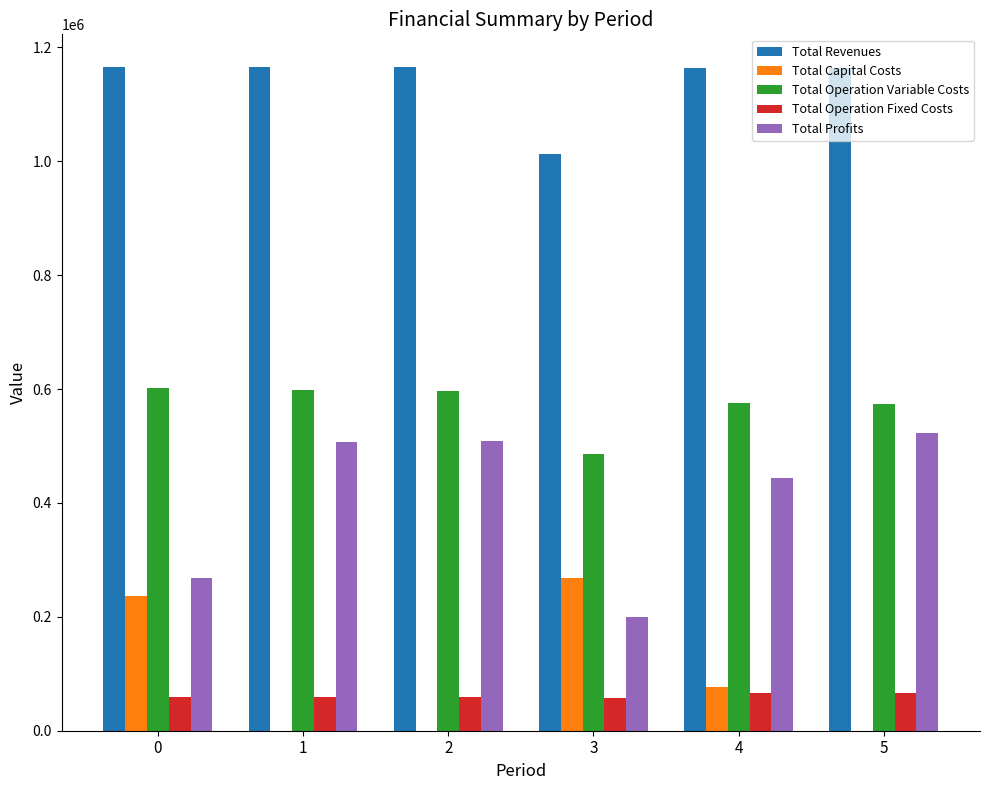

The value of Total Profits at 1 is 507053.0. True or false?

True